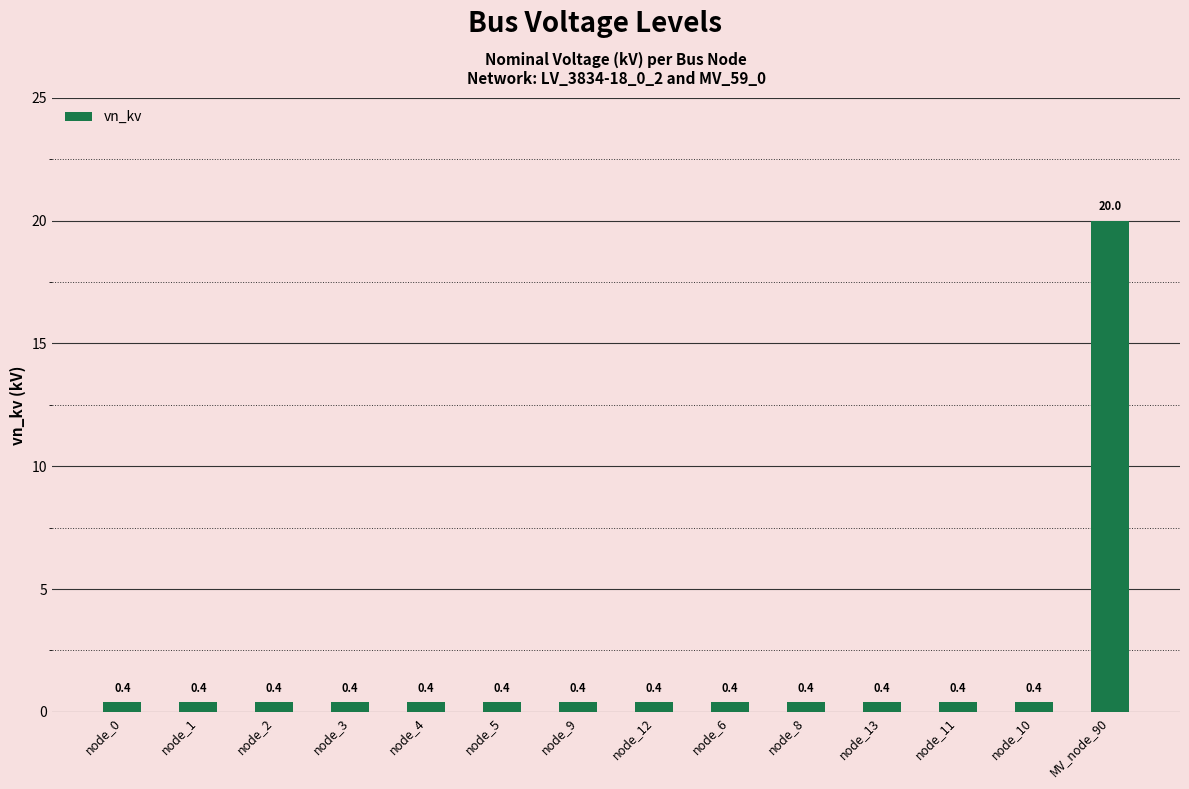

Does the chart contain stacked bars?

No